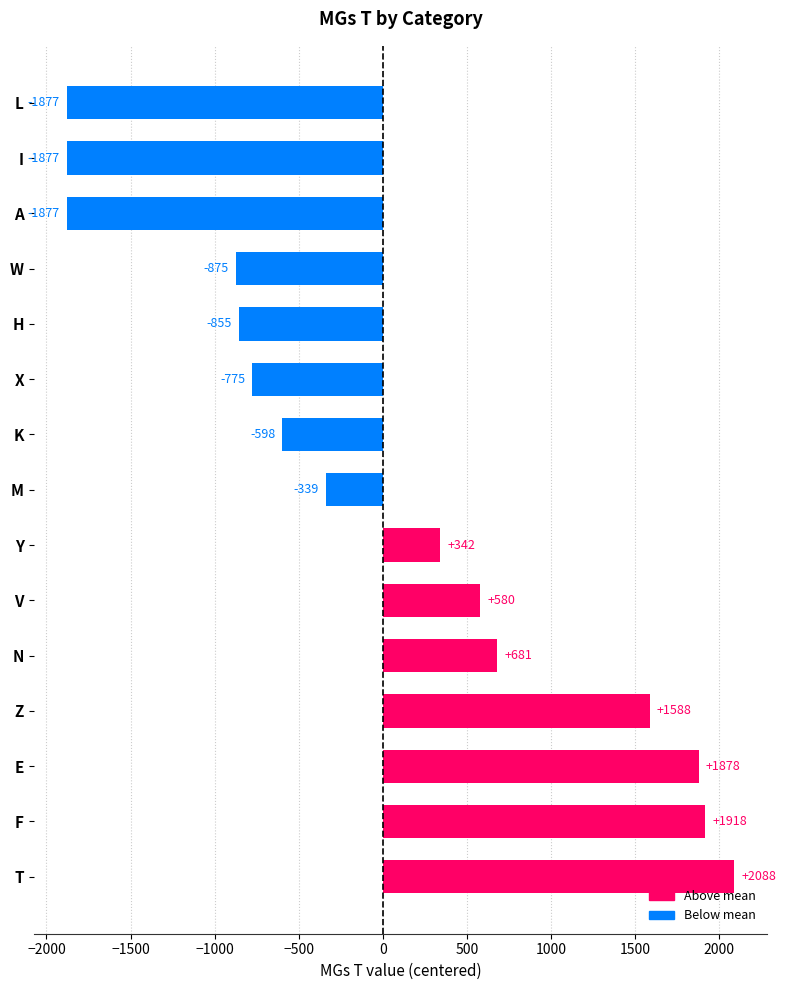

Which category has the highest value across all series?

T